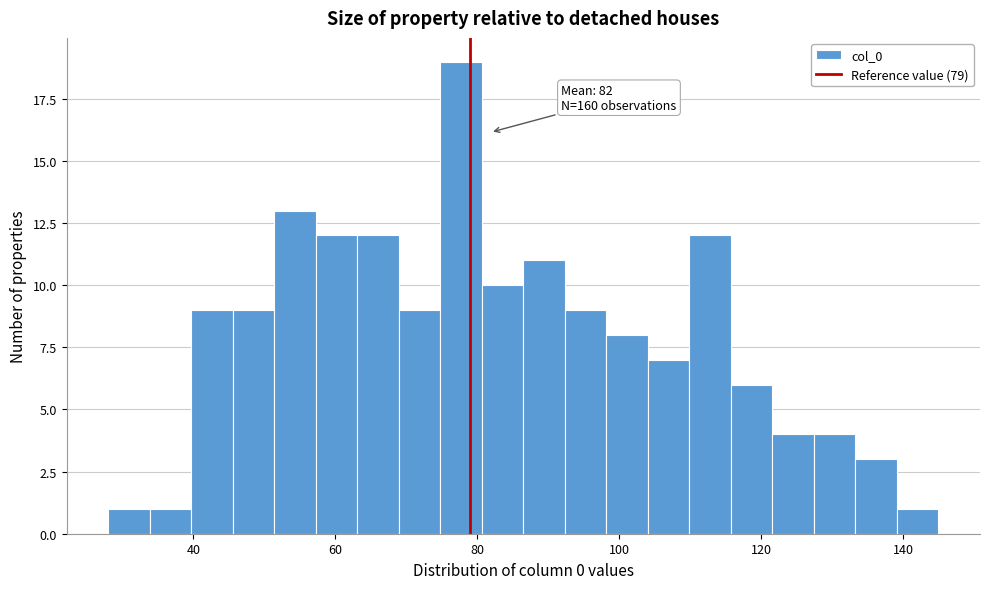

Around what value on the x-axis is the tallest bar? Give the approximate position of its centre, as read against the axis.

78